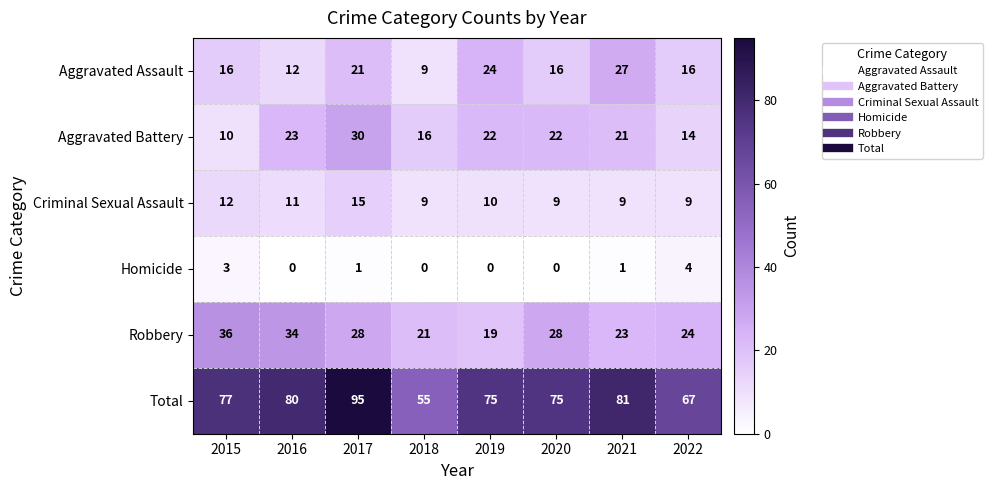

True or false: Total has a value of 75 at 2020.

True